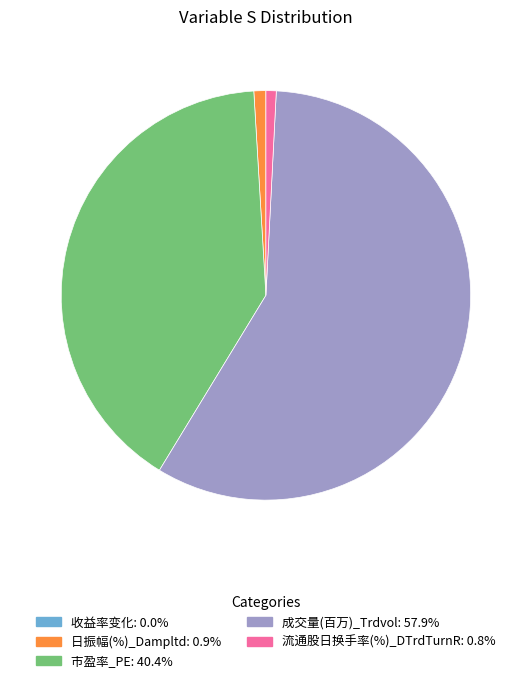

Which category accounts for the majority?

成交量(百万)_Trdvol